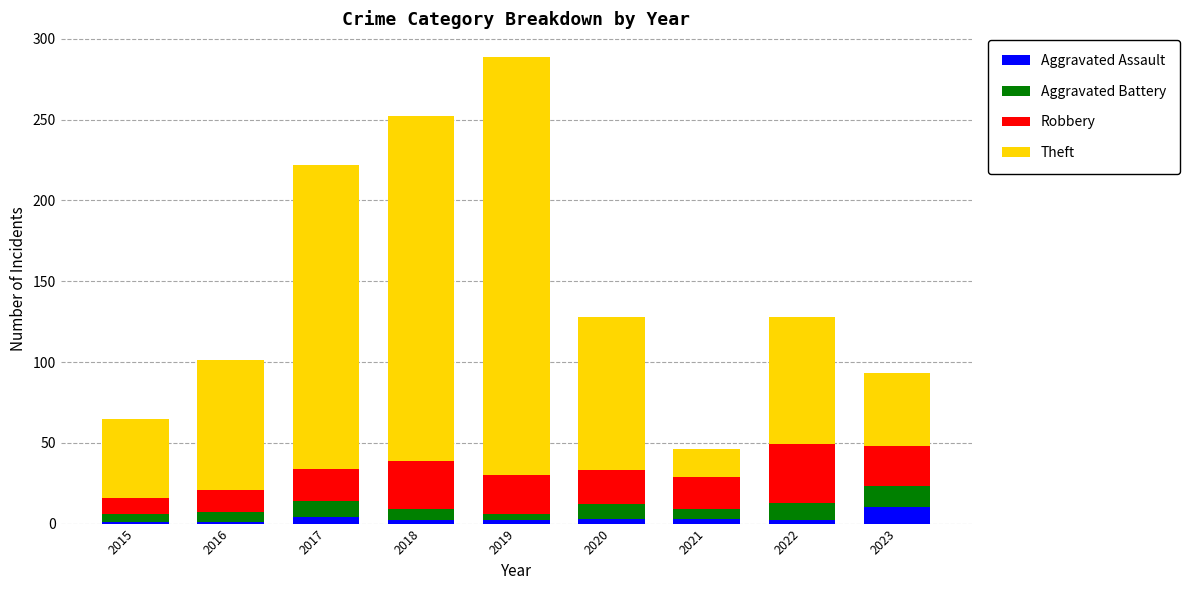

At which category is the sum across all series the highest?

2019